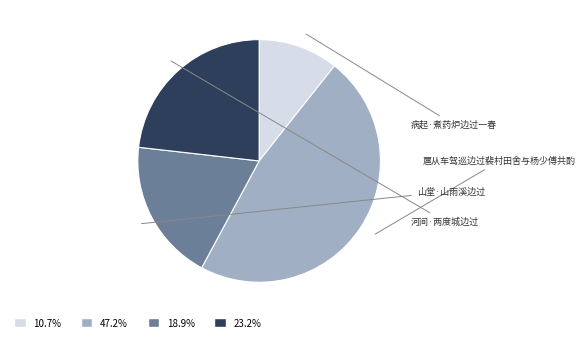

Is there a majority slice in this chart?

No